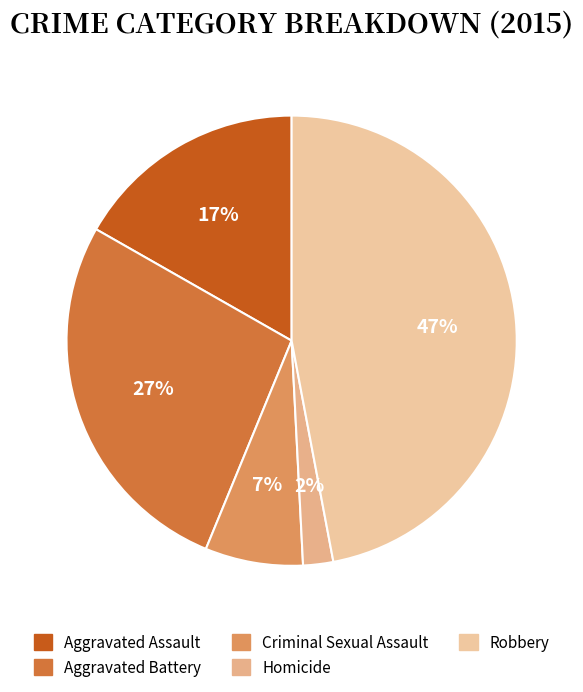

Which has a higher value, Aggravated Battery or Aggravated Assault?

Aggravated Battery